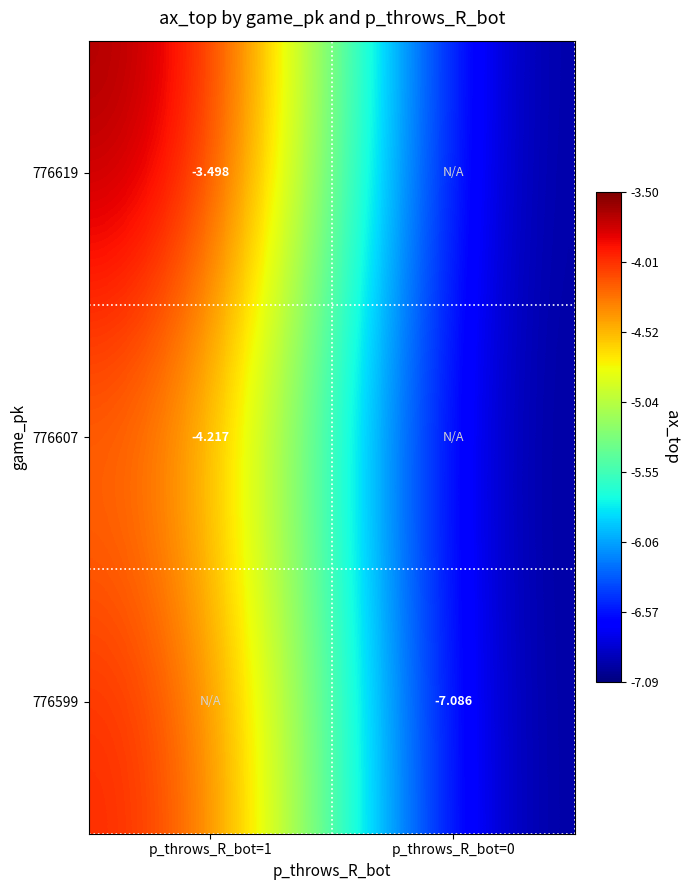

Reading left to right, what are all the values shown in this chart?

row_0: -3.5	-7.1
row_1: -4.2	-7.1
row_2: -3.9	-7.1